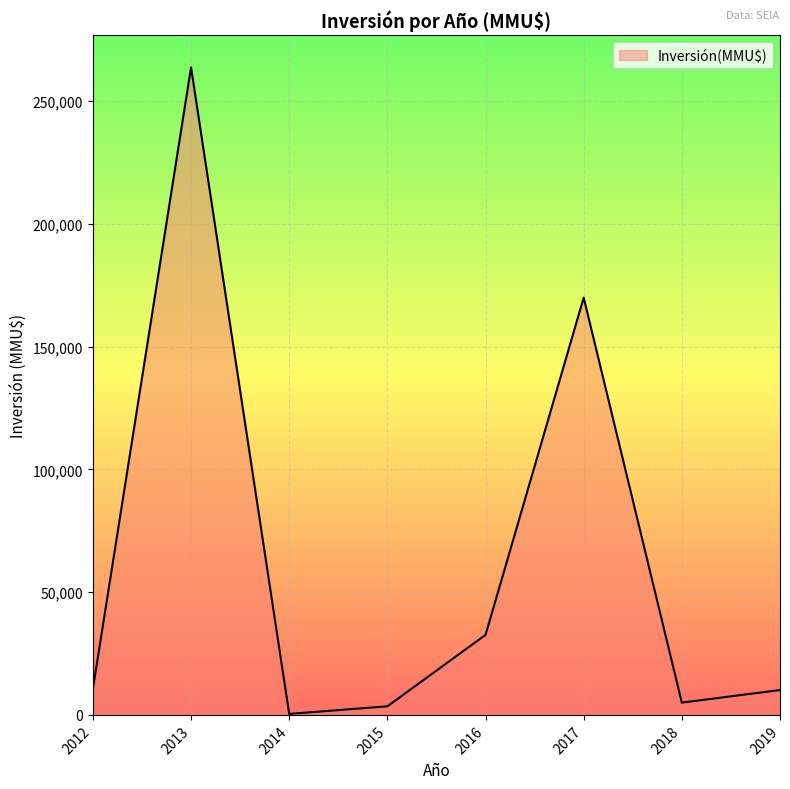

True or false: there are more than 1 points higher than both neighbors.

True